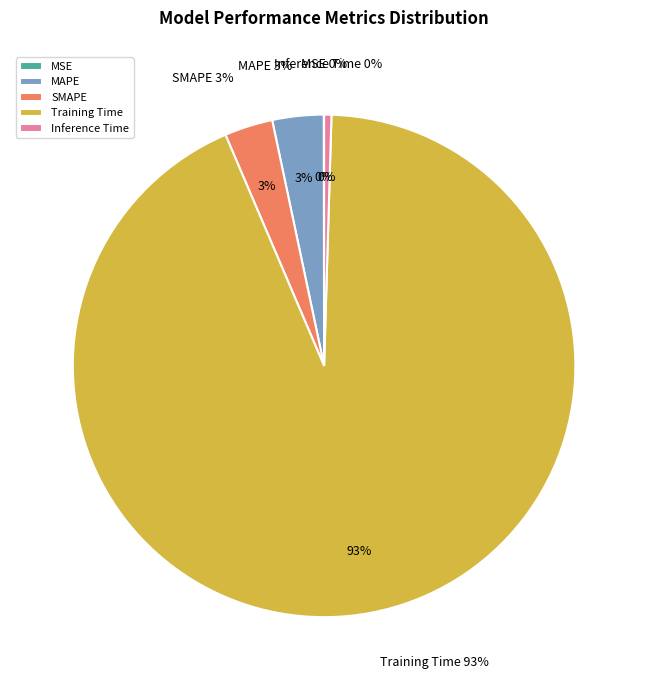

How many slices are in this pie chart?

5